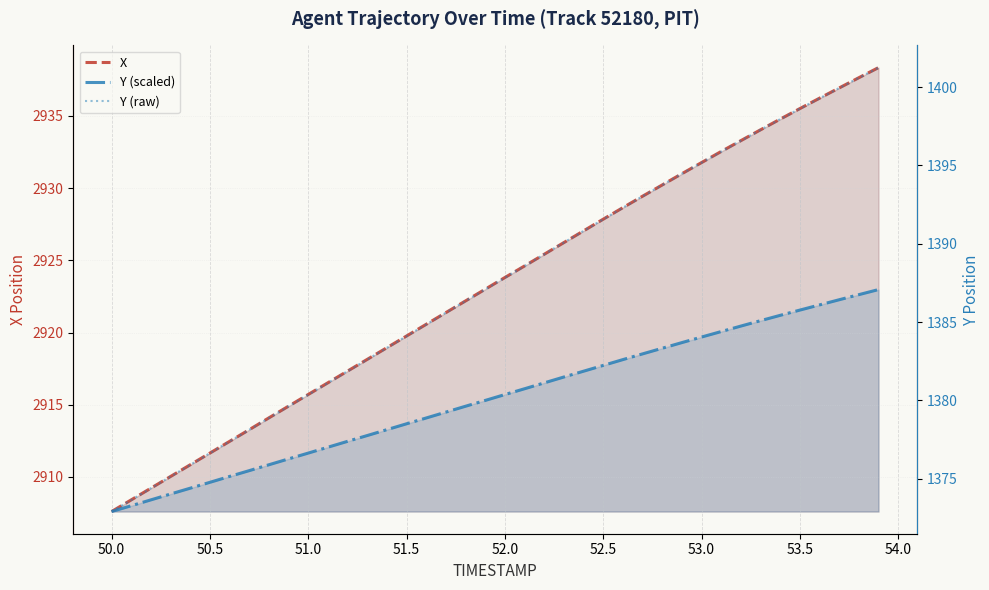

Which series has the largest range (max minus min)?

X